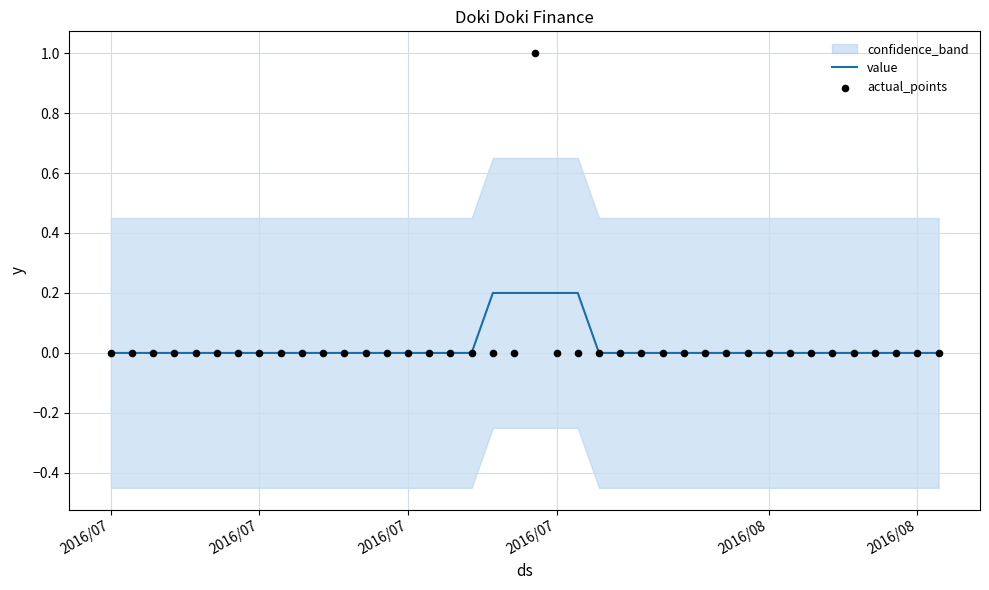

At how many categories does at least one series exceed 0?

5